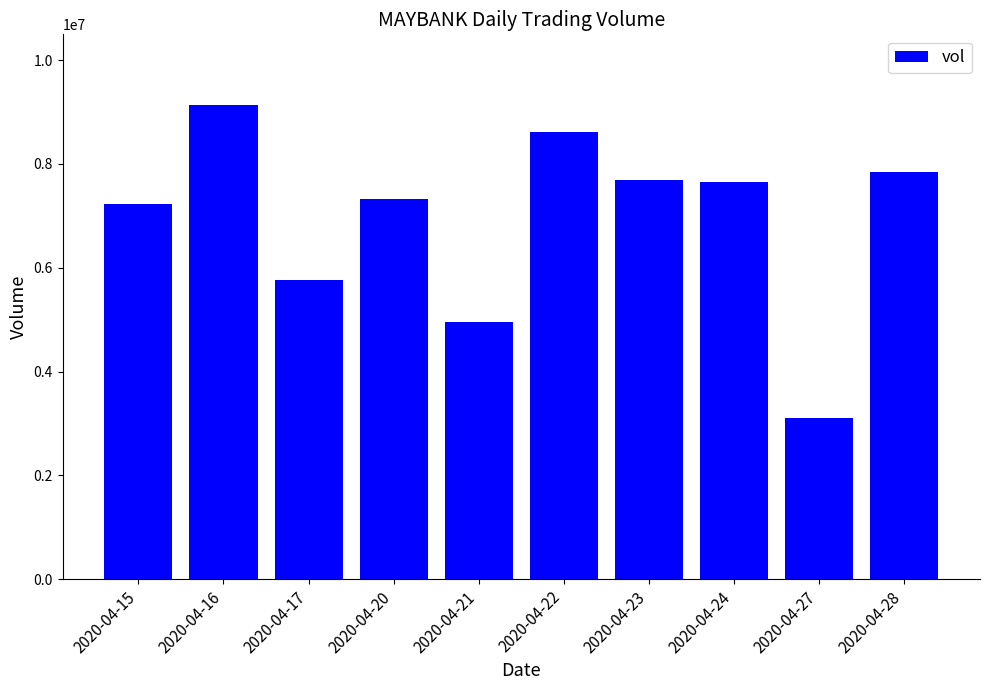

The value at 2020-04-17 is 5771900. True or false?

True